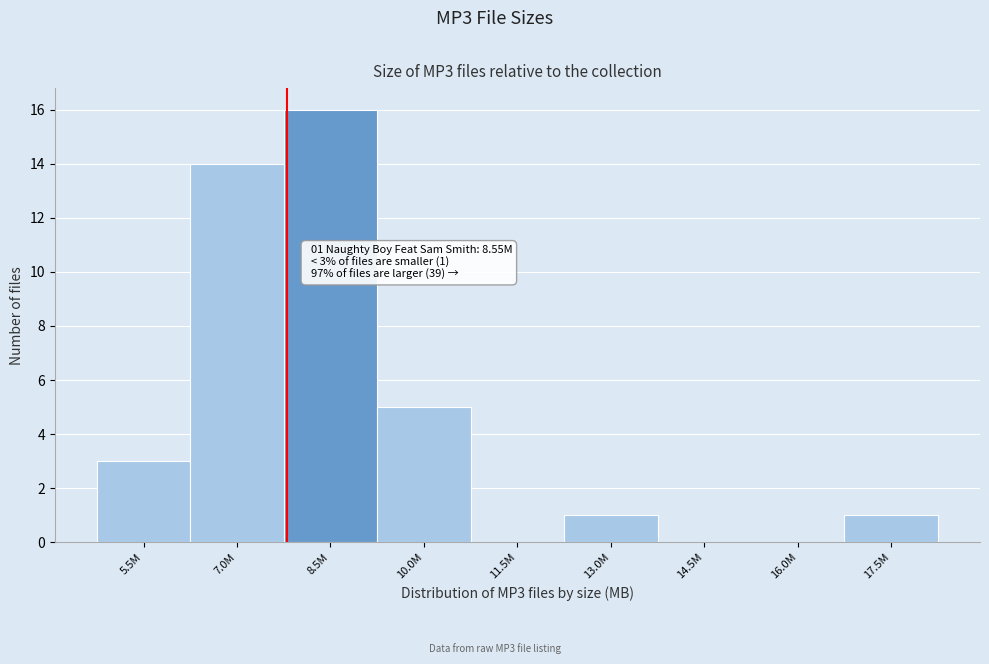

Reading right to left, extract all data points from this chart.

17.5M=1	16.0M=0	14.5M=0	13.0M=1	11.5M=0	10.0M=5	8.5M=16	7.0M=14	5.5M=3